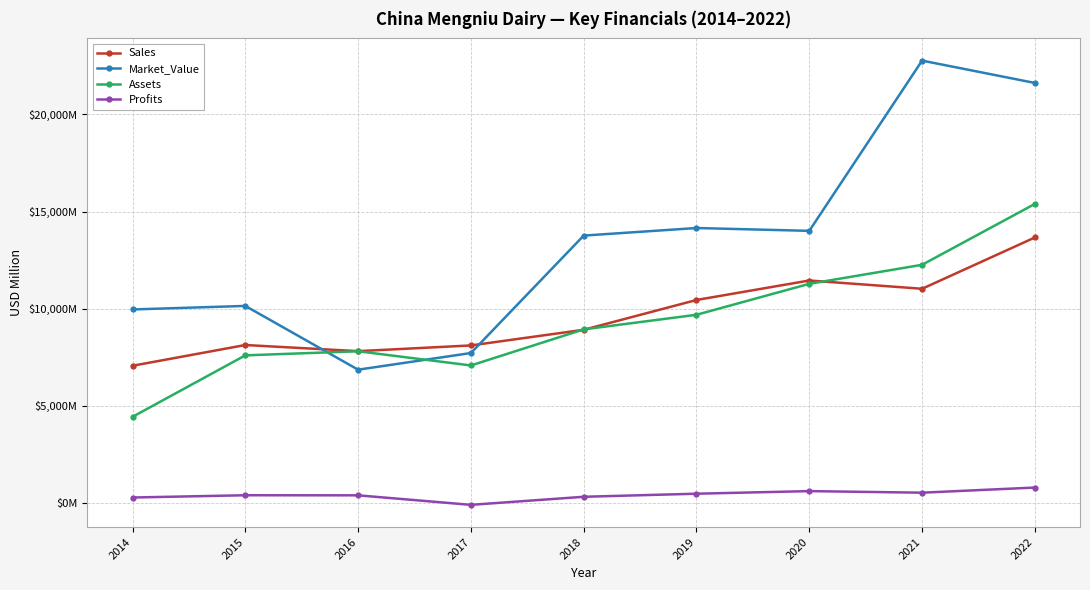

What is the difference between the Sales values at 2017 and 2018?

807.0